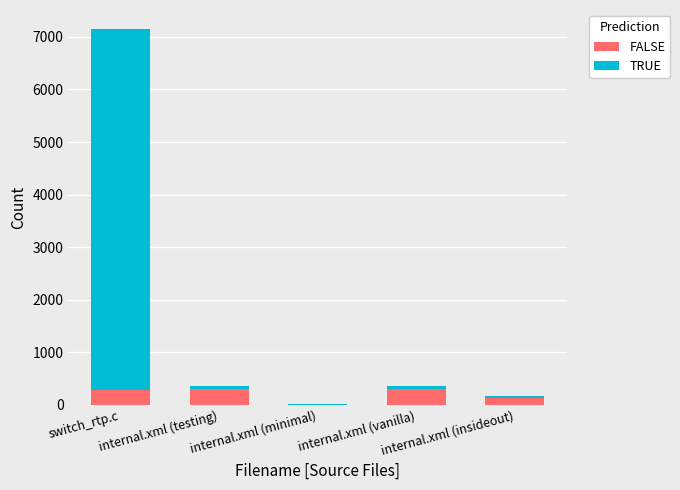

At which label does FALSE reach its minimum?

internal.xml (minimal)